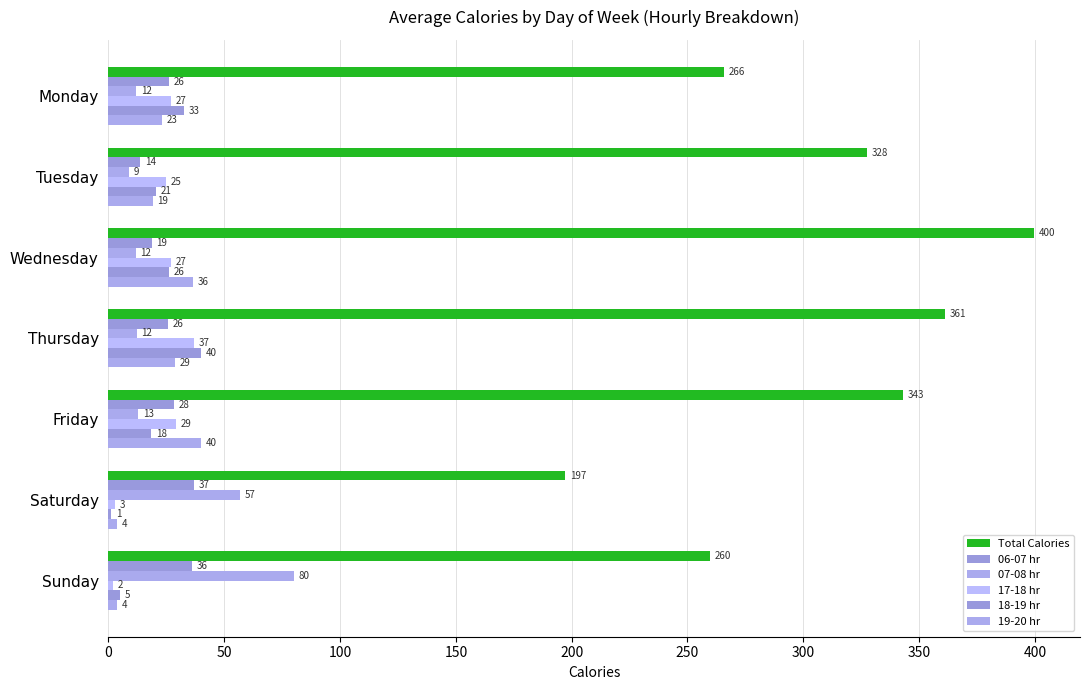

How many groups of bars are there?

7